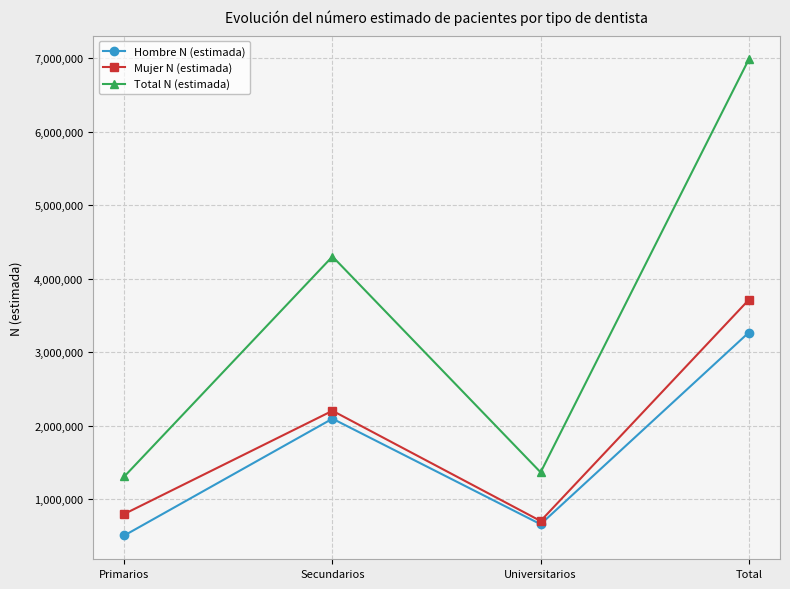

What is the greatest value displayed?

6982343